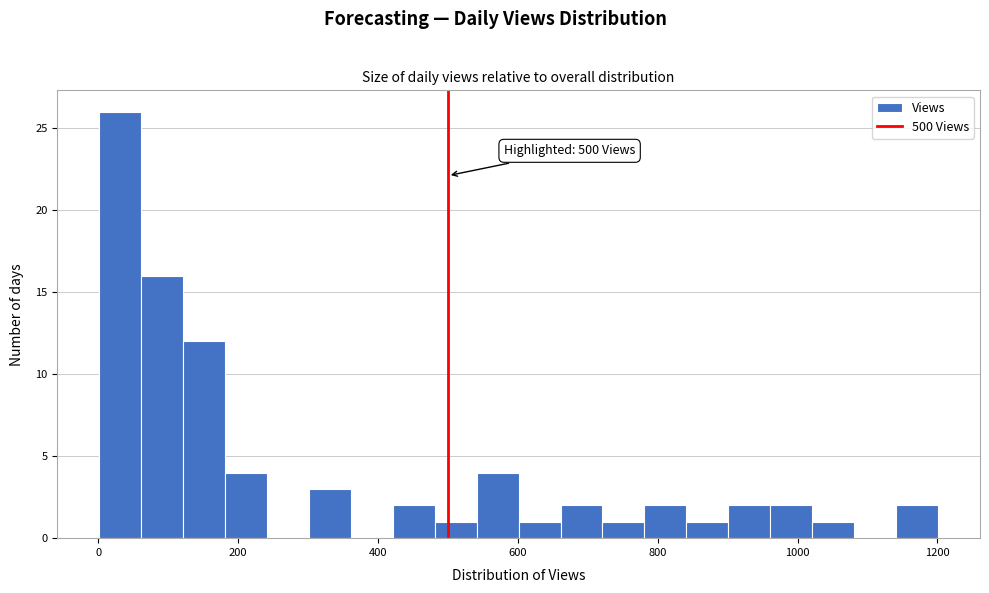

Read against the x-axis, roughly where is the centre of the tallest bar?

40